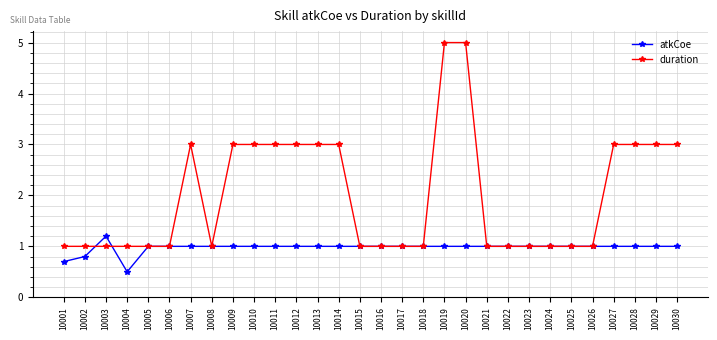

What is the sum of the atkCoe values at 10013 and 10014?

2.0